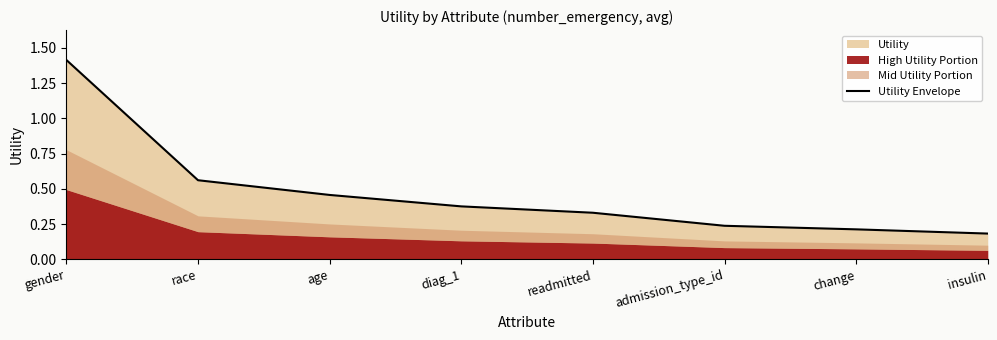

What is the greatest value displayed?

1.4